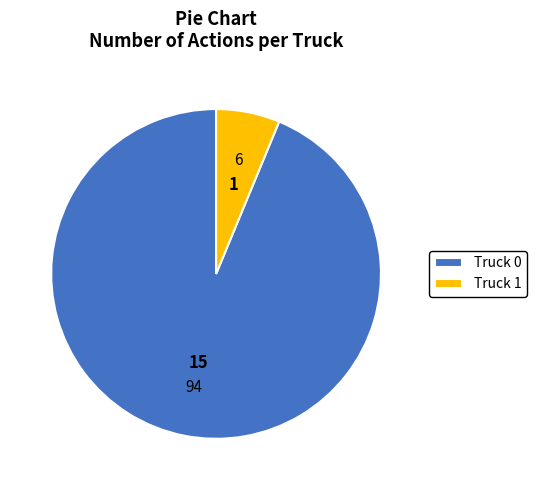

How many slices are in this pie chart?

2